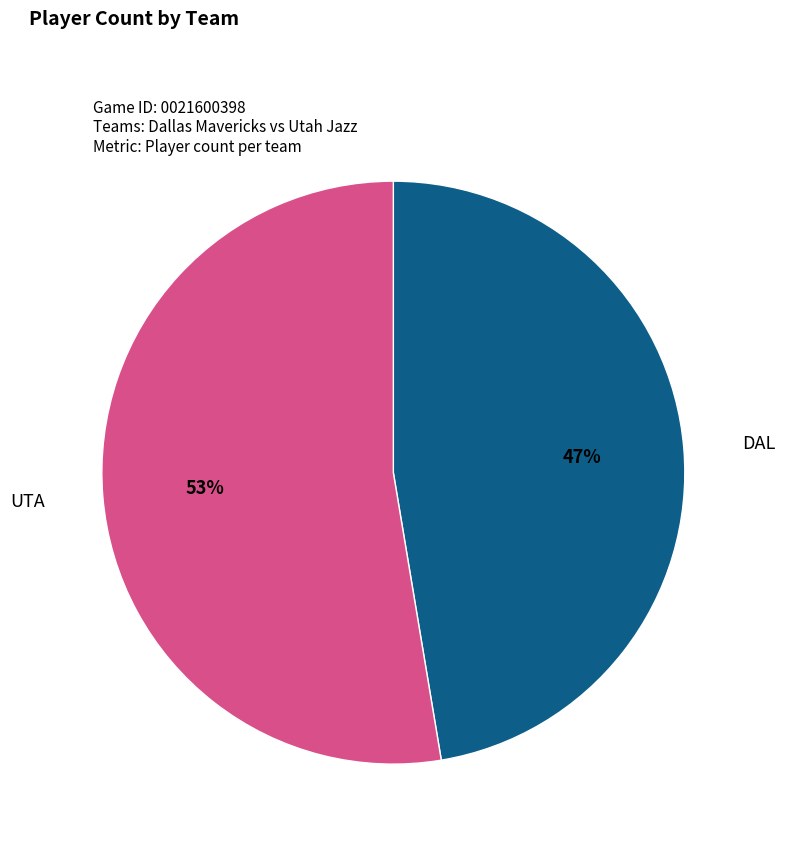

Is there a majority slice in this chart?

Yes